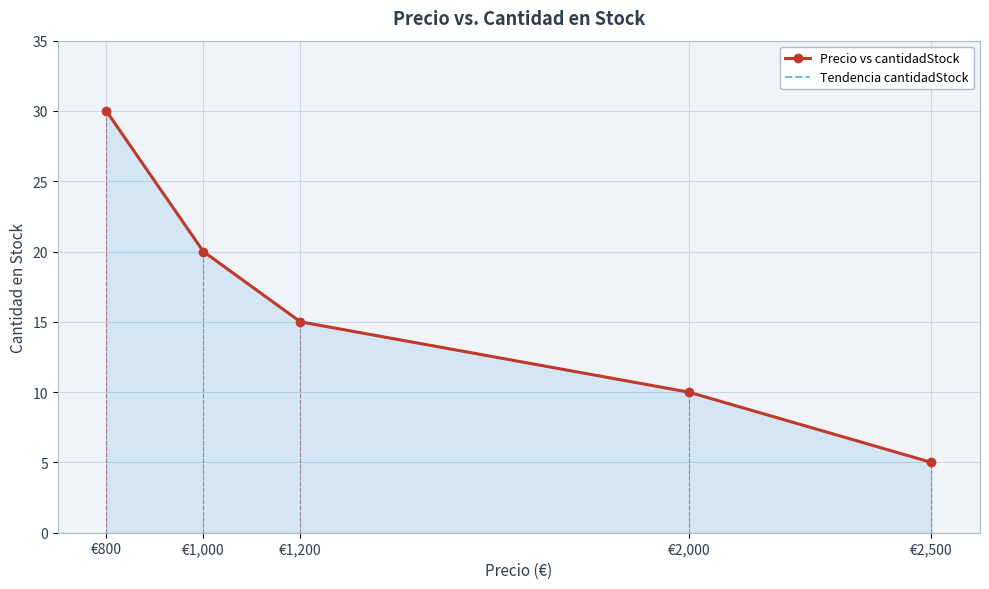

What is the average value of the Precio vs cantidadStock series?

16